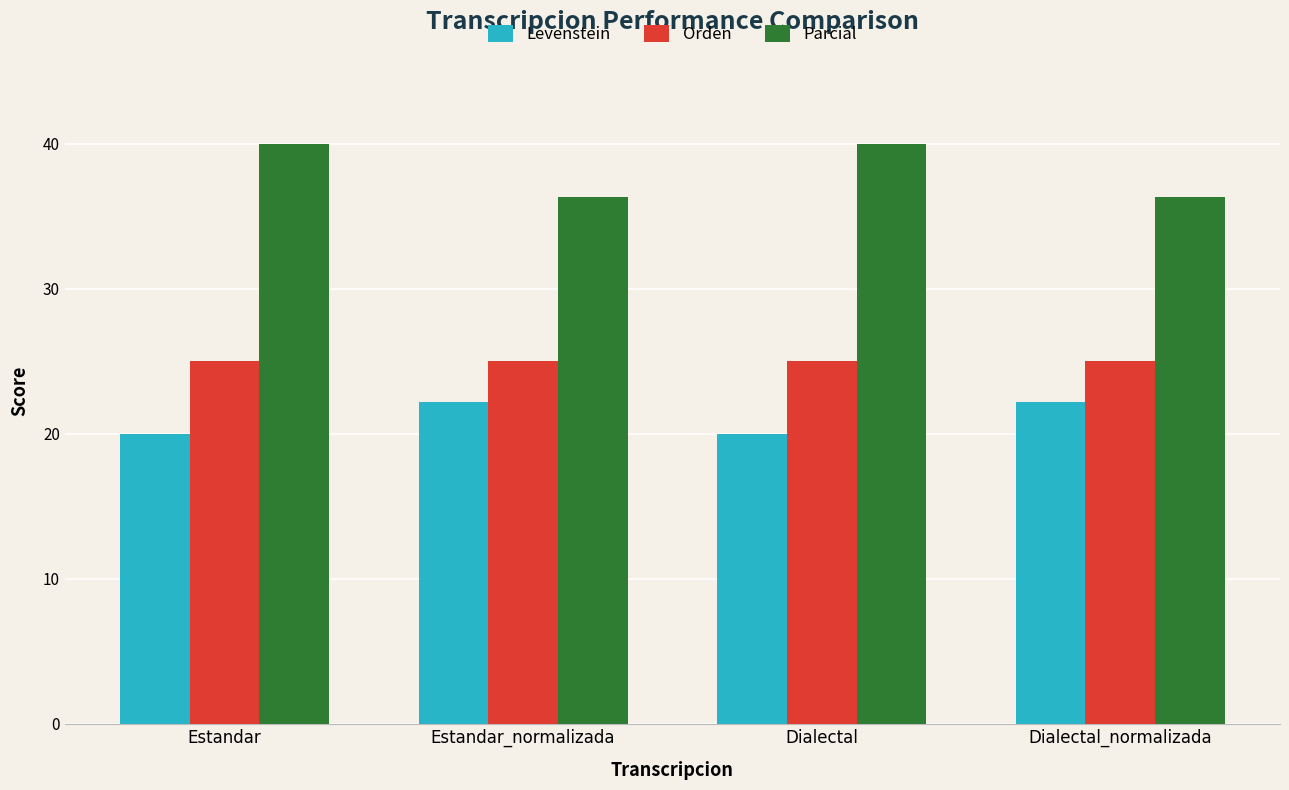

What is the maximum value for Levenstein?

22.2